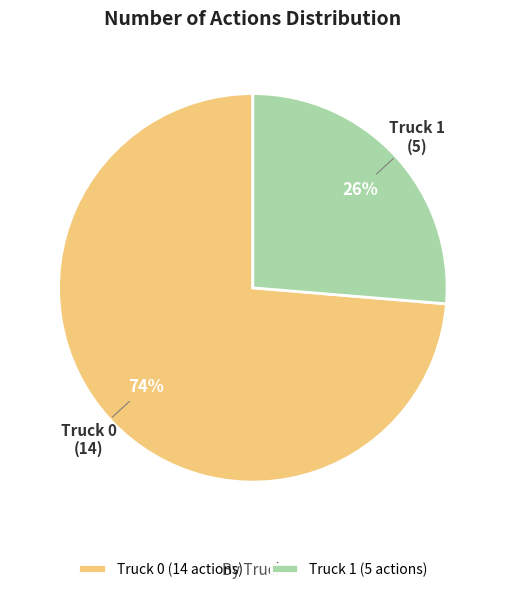

To the nearest percent, what is the average slice percentage?

50%